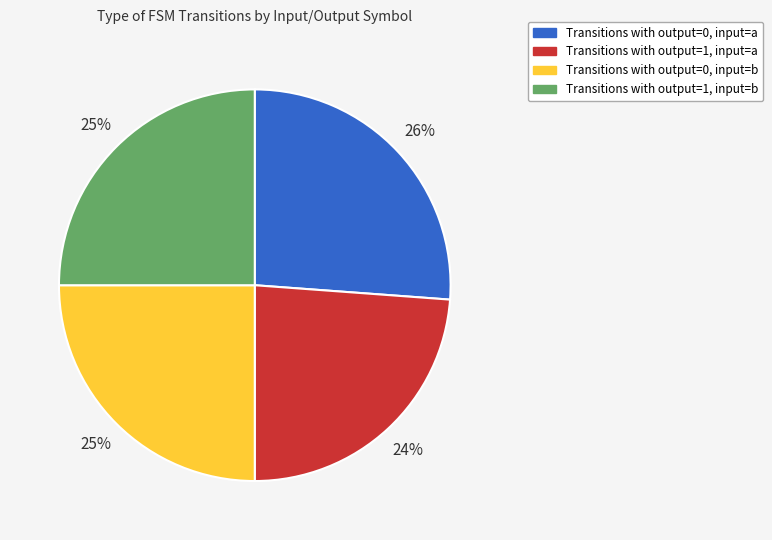

Is there any slice that represents more than half of the pie?

No